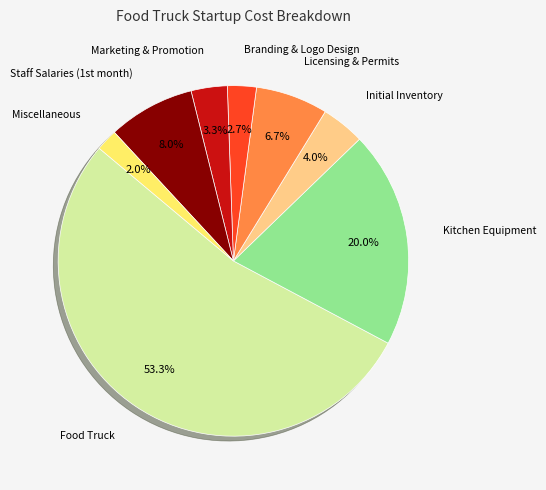

Does any single category account for the majority?

Yes